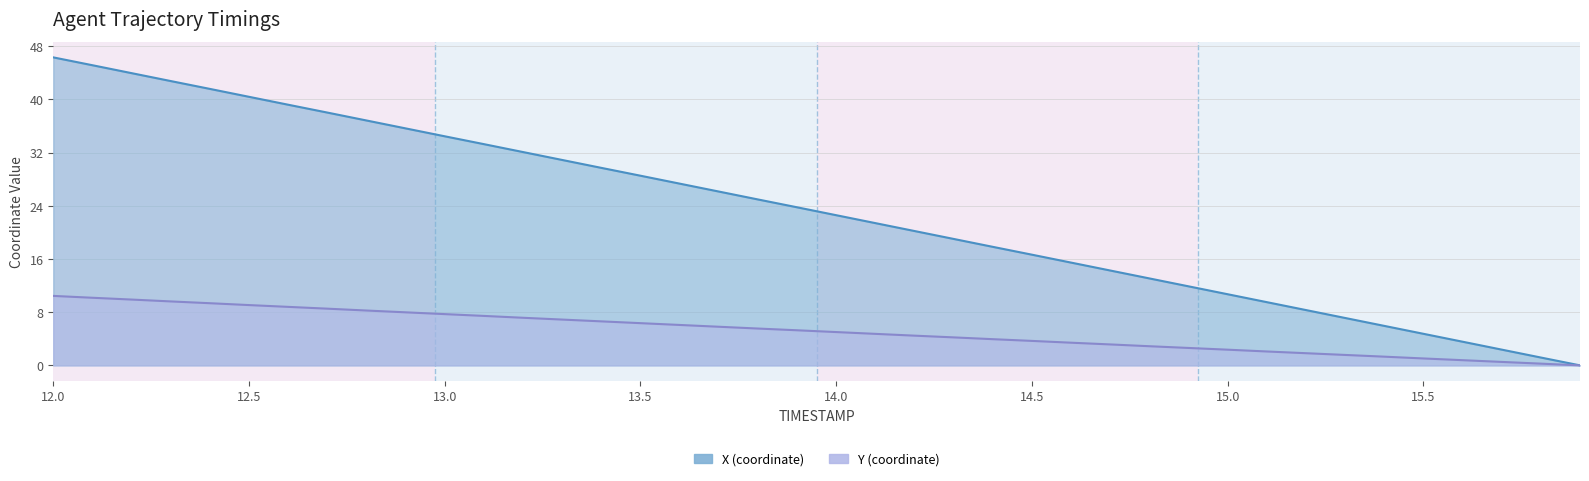

Is it true that X equals 46.8 at 13.5?

False